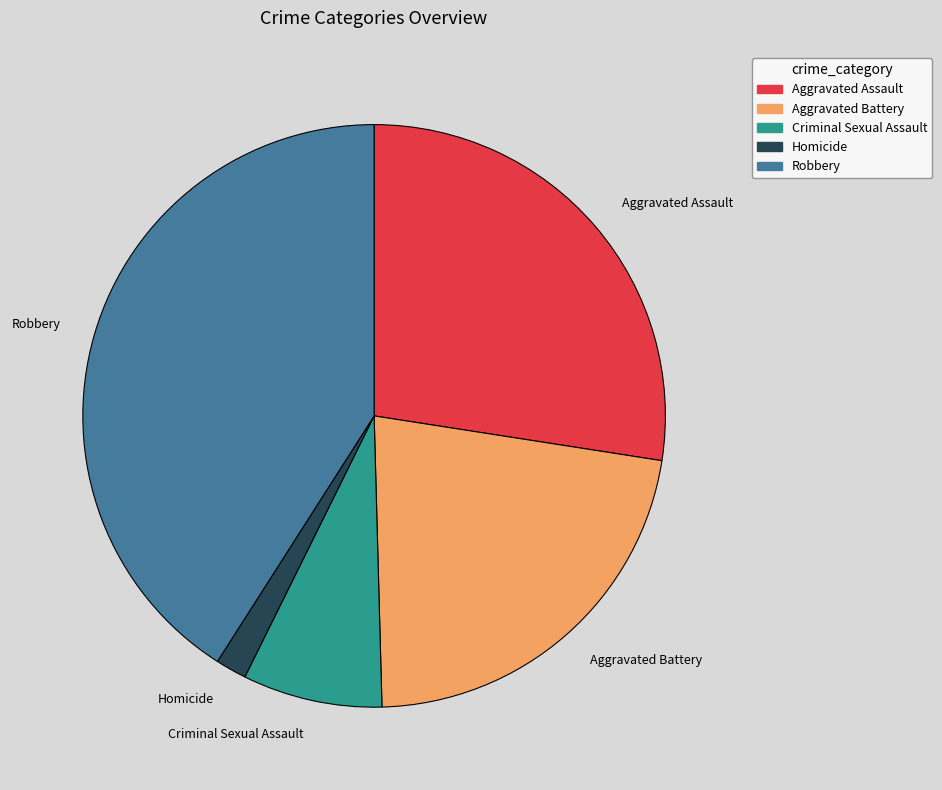

Is it true that Criminal Sexual Assault is 22% of the pie?

False